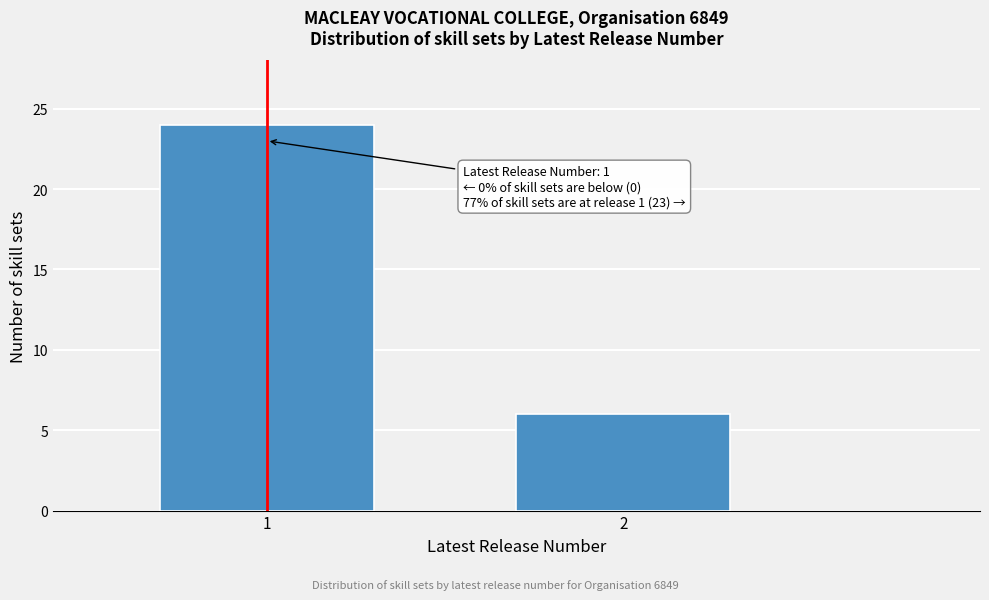

Reading left to right, transcribe all the data shown in this chart.

1=24	2=6